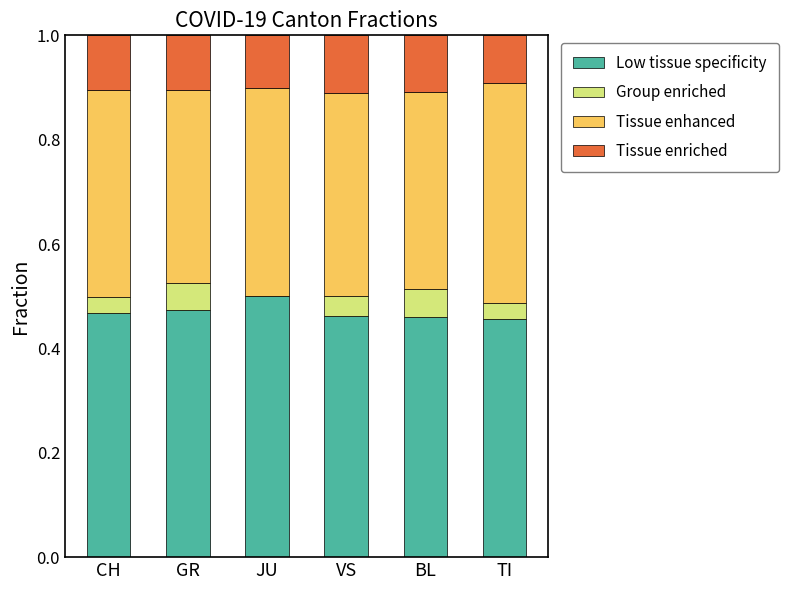

True or false: Low tissue specificity has a value of 0.5 at TI.

True